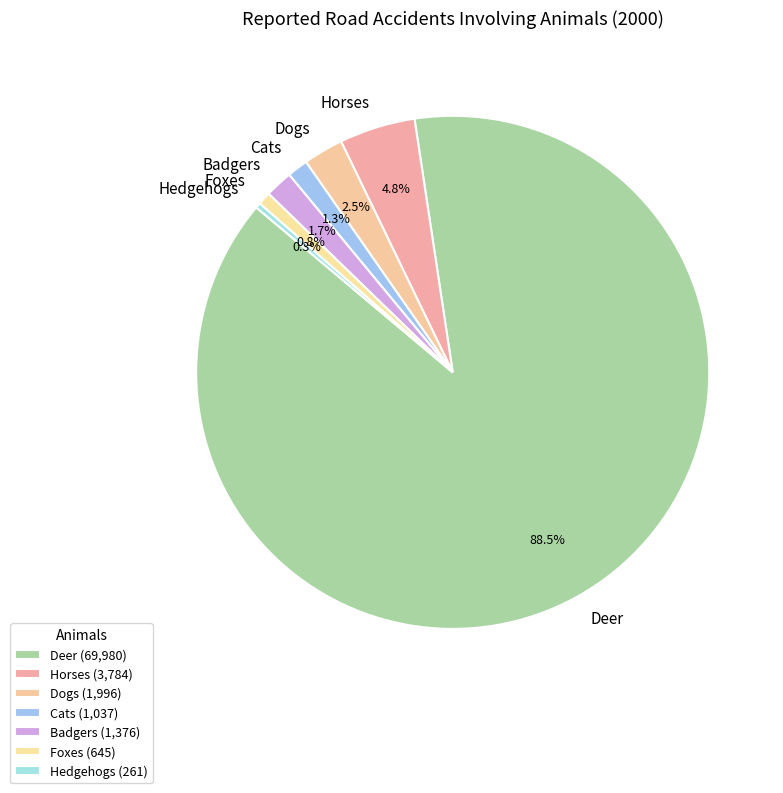

Between Hedgehogs and Dogs, which is larger?

Dogs